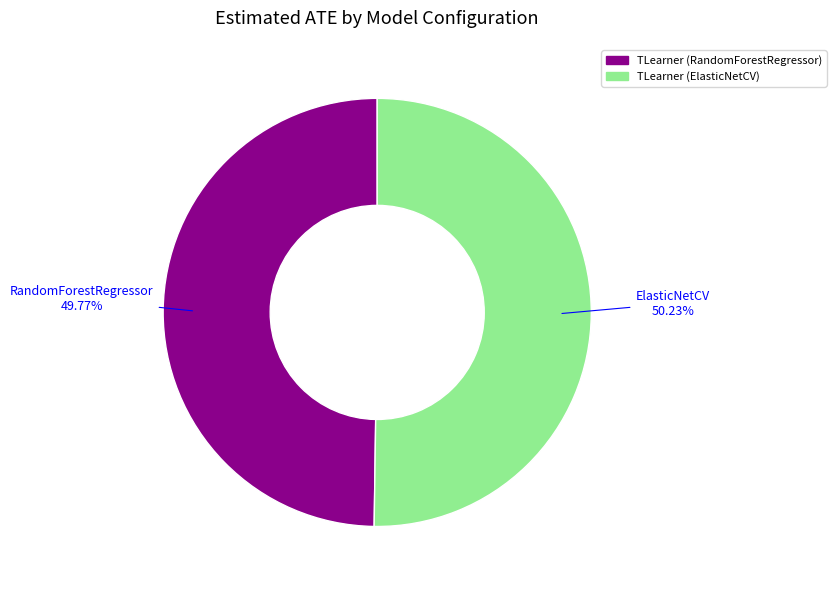

True or false: TLearner (ElasticNetCV) accounts for 50% of the total.

True